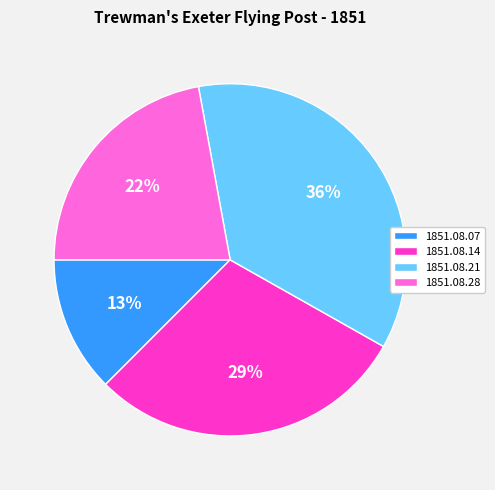

How many segments does this pie chart have?

4